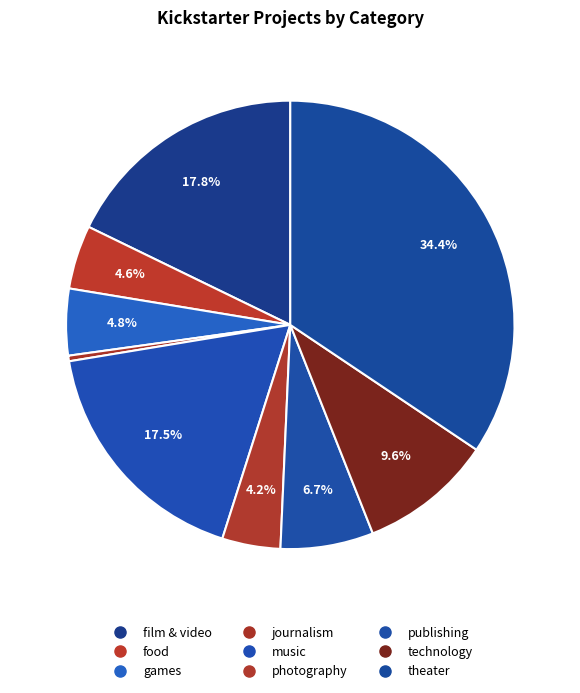

To the nearest percent, what is the combined percentage of photography and games?

9%